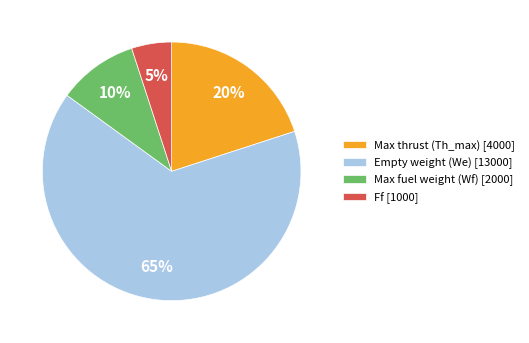

Rank the categories by value from lowest to highest.

Ff, Max fuel weight (Wf), Max thrust (Th_max), Empty weight (We)